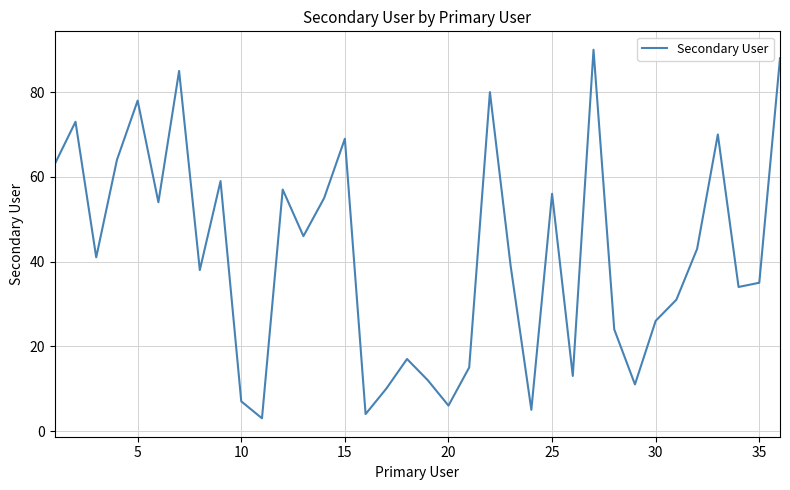

What is the difference between the maximum and minimum values?

87